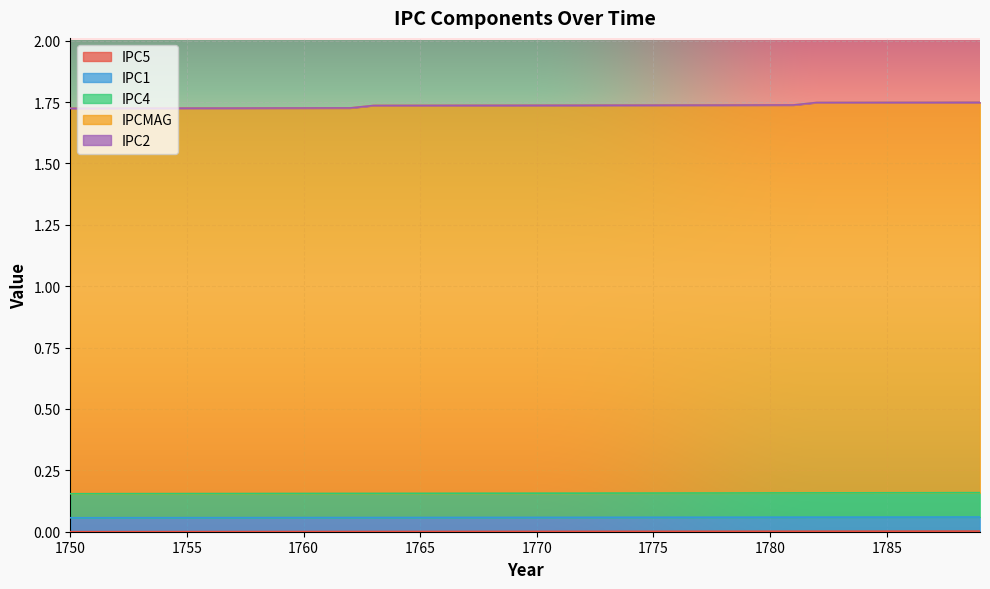

At how many categories does at least one series exceed 0?

40